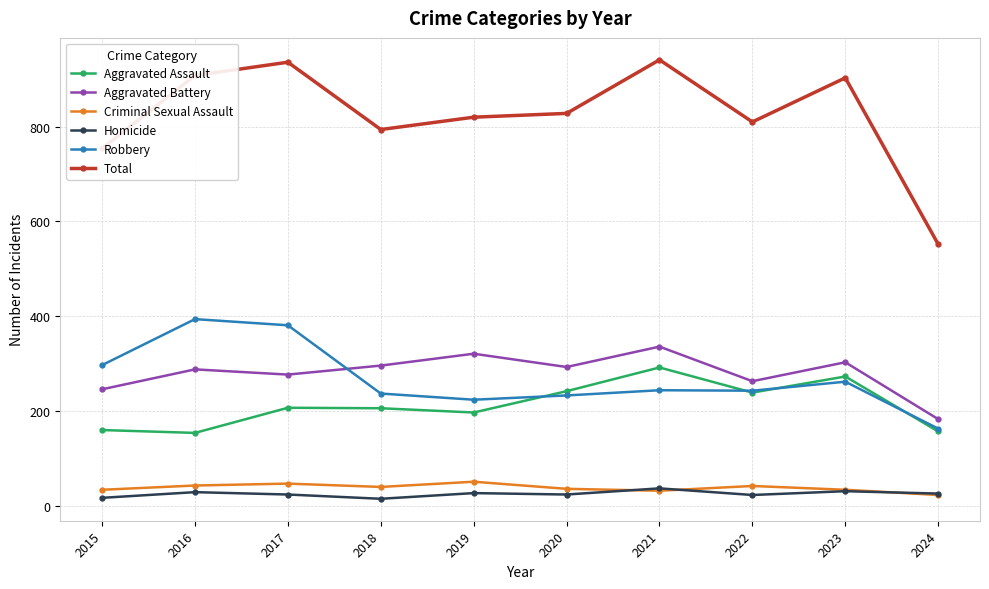

Which series has the largest total across all categories?

Total